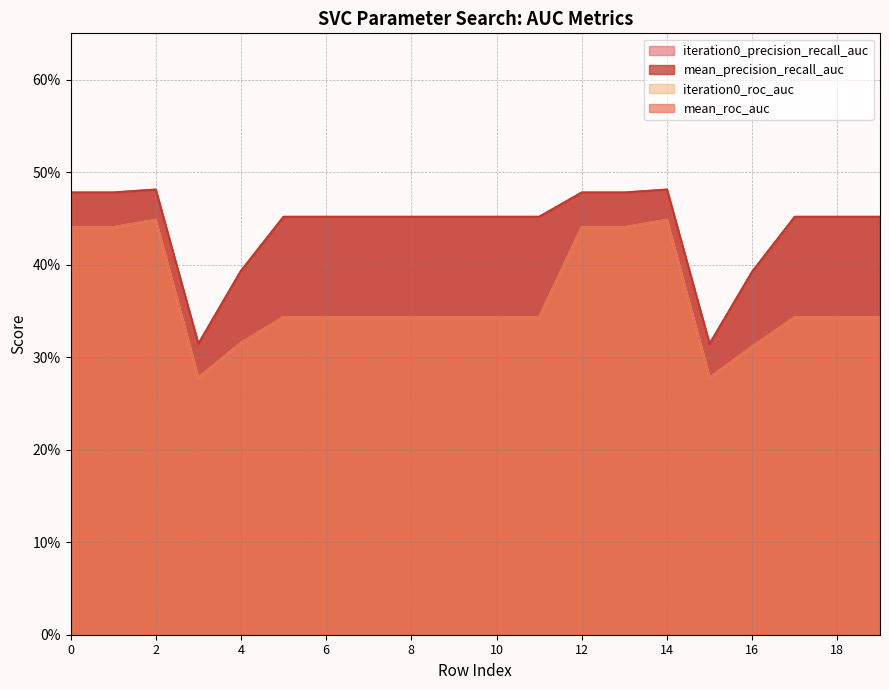

How many iteration0_precision_recall_auc values are between 0 and 1?

20